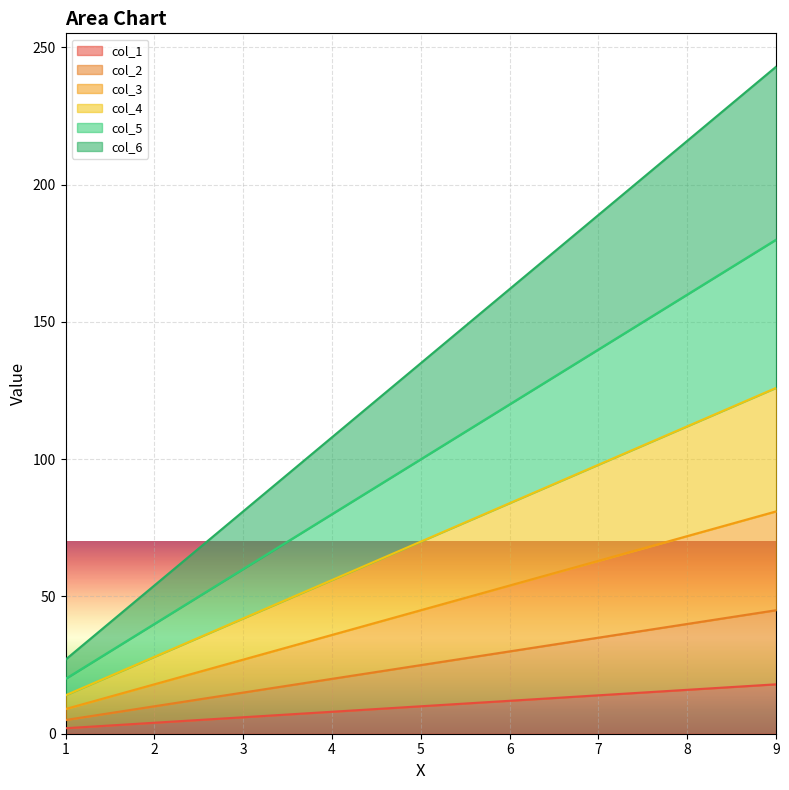

Does the chart display data point markers on the line(s)?

No